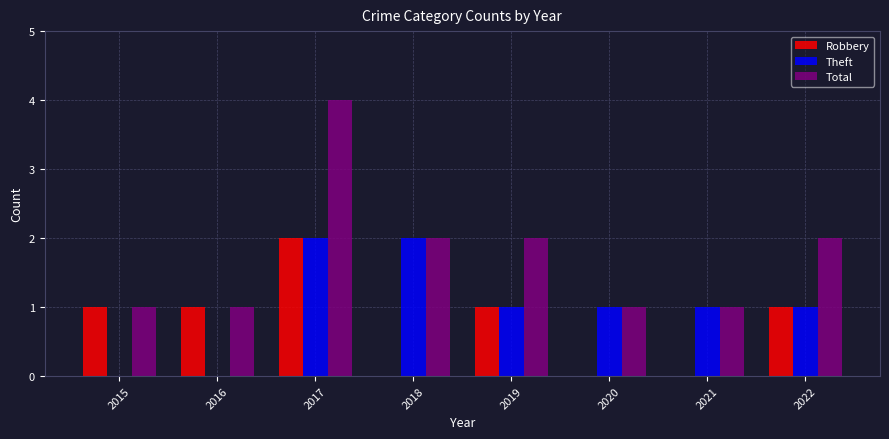

True or false: Robbery has a value of 3 at 2017.

False